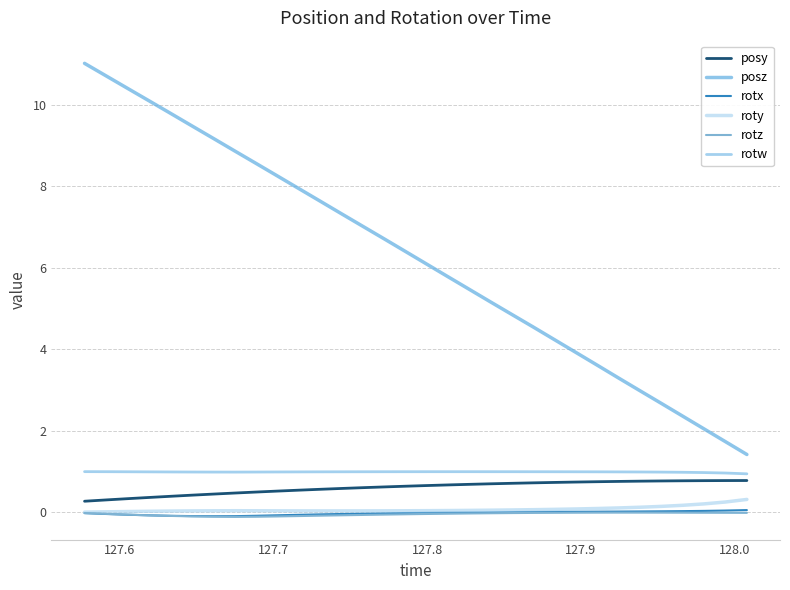

Reading left to right, what are all the values shown in this chart?

posy: 0.3	0.3	0.3	0.4	0.4	0.4	0.4	0.5	0.5	0.5	0.5	0.6	0.6	0.6	0.6	0.6	0.7	0.7	0.7	0.7	0.7	0.7	0.7	0.7	0.8	0.8	0.8	0.8	0.8	0.8	0.8	0.8
posz: 11.0	10.7	10.4	10.1	9.8	9.5	9.2	8.9	8.6	8.3	7.9	7.6	7.3	7.0	6.7	6.4	6.1	5.8	5.5	5.2	4.9	4.6	4.2	3.9	3.6	3.3	3.0	2.7	2.4	2.1	1.7	1.4
rotx: -0.0	-0.0	-0.1	-0.1	-0.1	-0.1	-0.1	-0.1	-0.1	-0.1	-0.1	-0.0	-0.0	-0.0	-0.0	-0.0	-0.0	-0.0	0.0	0.0	0.0	0.0	0.0	0.0	0.0	0.0	0.0	0.0	0.0	0.0	0.0	0.1
roty: 0.0	0.0	0.0	0.0	0.0	0.0	0.0	0.0	0.0	0.0	0.0	0.0	0.0	0.0	0.0	0.0	0.0	0.0	0.0	0.1	0.1	0.1	0.1	0.1	0.1	0.1	0.1	0.1	0.2	0.2	0.3	0.3
rotz: -0.0	-0.0	-0.1	-0.1	-0.1	-0.1	-0.1	-0.1	-0.1	-0.1	-0.1	-0.1	-0.1	-0.1	-0.1	-0.0	-0.0	-0.0	-0.0	-0.0	-0.0	-0.0	-0.0	-0.0	-0.0	-0.0	-0.0	-0.0	-0.0	-0.0	-0.0	-0.0
rotw: 1.0	1.0	1.0	1.0	1.0	1.0	1.0	1.0	1.0	1.0	1.0	1.0	1.0	1.0	1.0	1.0	1.0	1.0	1.0	1.0	1.0	1.0	1.0	1.0	1.0	1.0	1.0	1.0	1.0	1.0	1.0	0.9